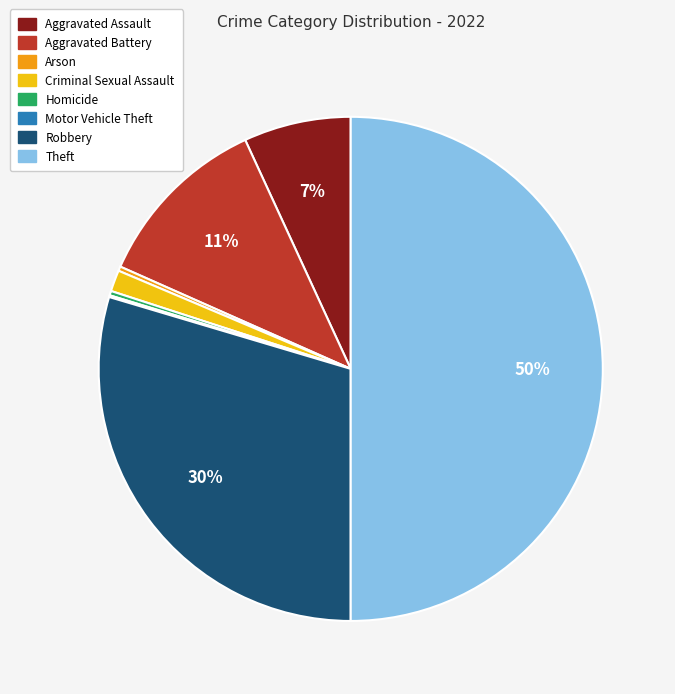

To the nearest percent, what portion does Robbery represent?

30%